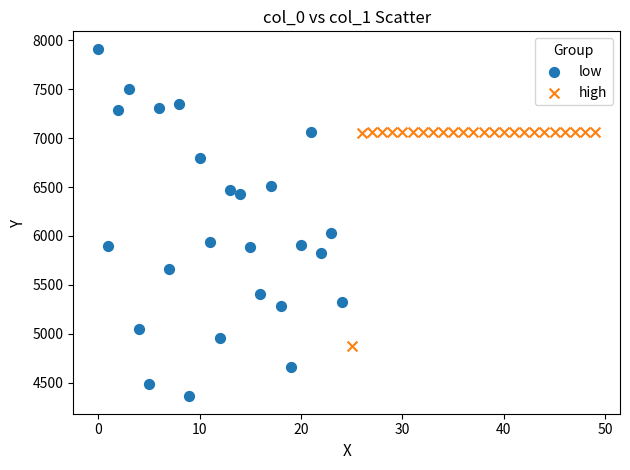

What are all the series names shown in the legend?

low, high